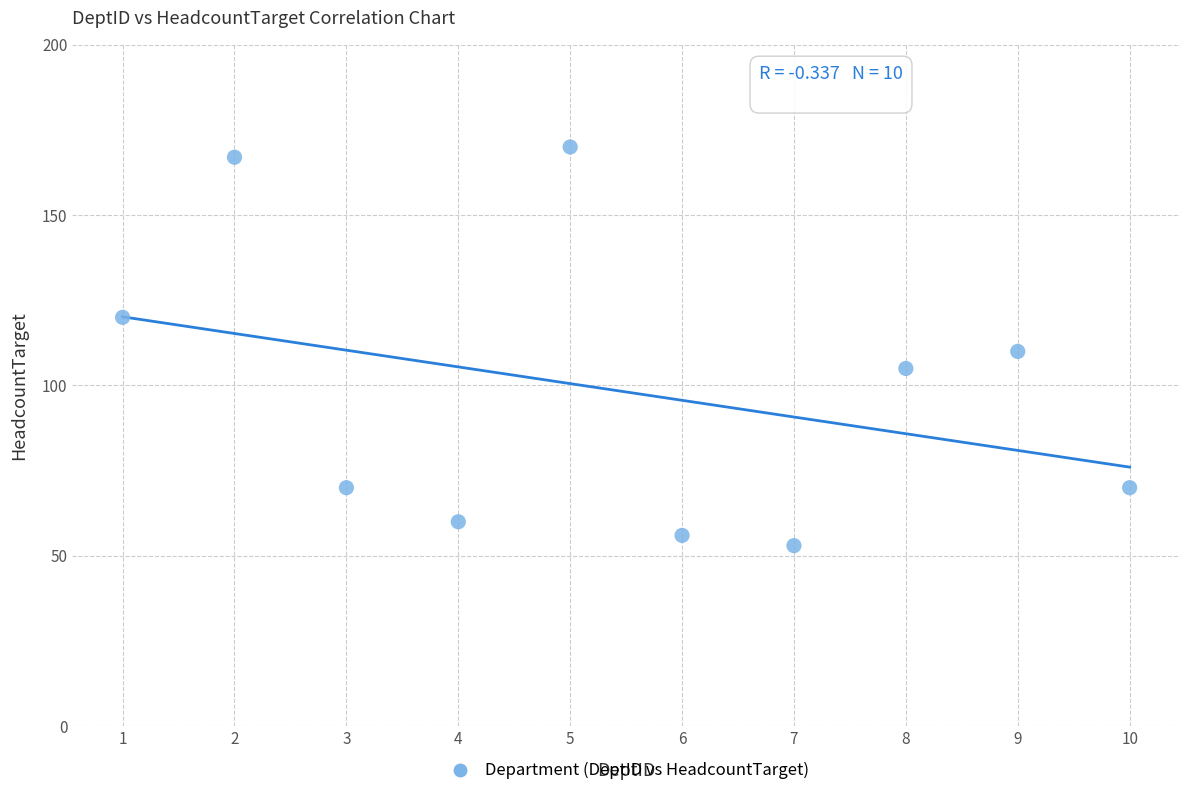

What is the range of Y values (max minus min)?

117